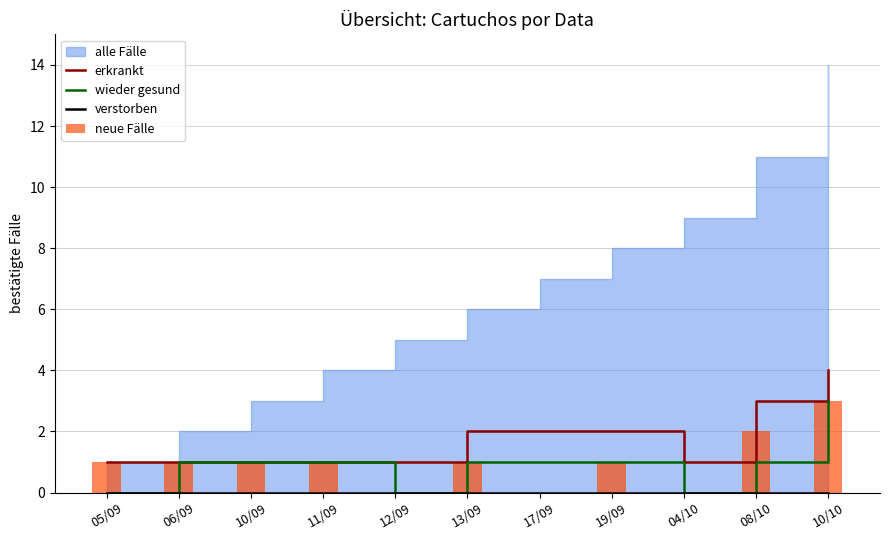

Is it true that wieder gesund equals 1 at 11/09?

True